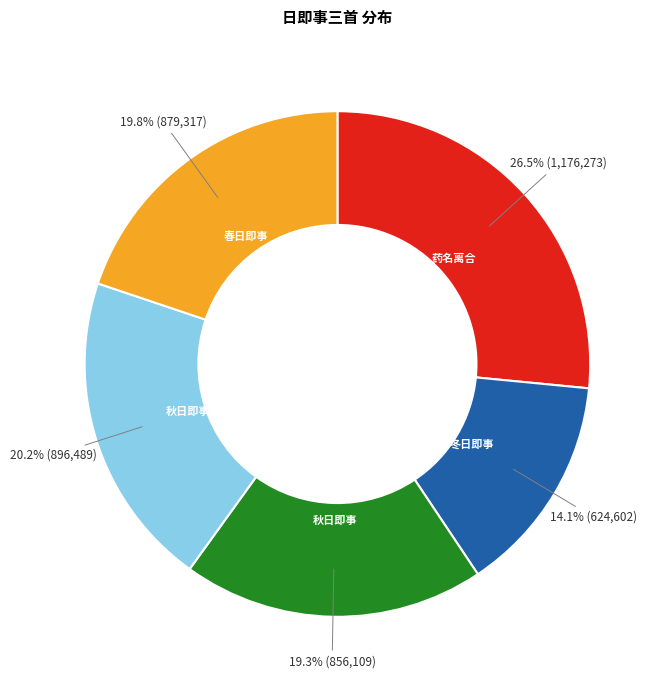

Does any single category account for the majority?

No